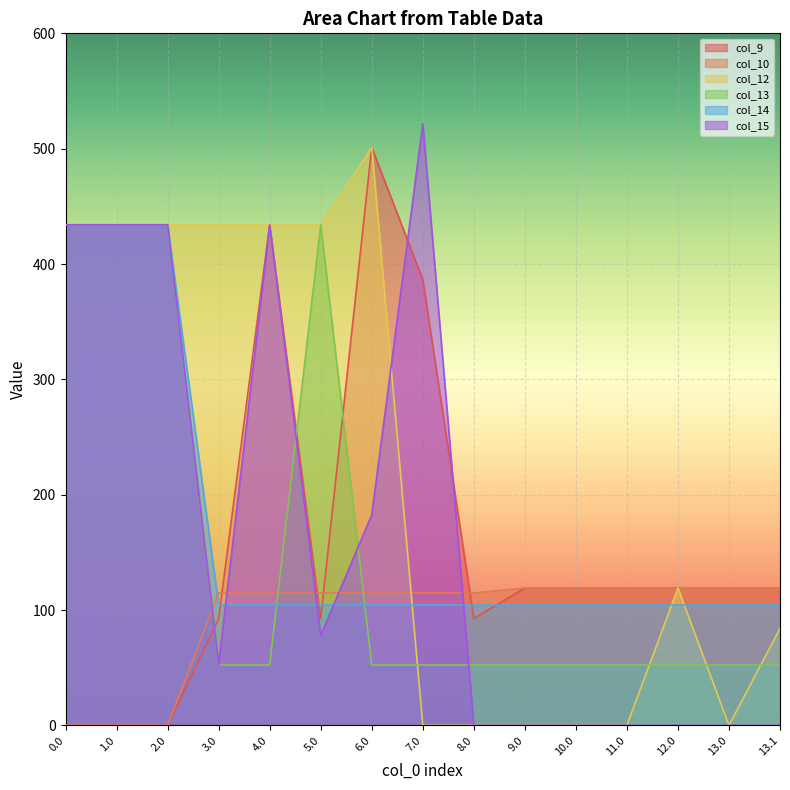

Reading left to right, transcribe all the data shown in this chart.

col_9: 0.0	0.0	0.0	92.6	434.0	92.6	501.0	386.5	92.6	119.0	119.0	119.0	119.0	119.0	119.0
col_10: 0.0	0.0	0.0	114.8	114.8	114.8	114.8	114.8	114.8	119.0	119.0	119.0	119.0	119.0	119.0
col_12: 434.0	434.0	434.0	434.0	434.0	434.0	501.0	0.0	0.0	0.0	0.0	0.0	119.0	0.0	84.1
col_13: 434.0	434.0	434.0	52.4	52.4	434.0	52.4	52.4	52.4	52.4	52.4	52.4	52.4	52.4	52.4
col_14: 434.0	434.0	434.0	104.3	104.3	104.3	104.3	104.3	104.3	104.3	104.3	104.3	104.3	104.3	104.3
col_15: 434.0	434.0	434.0	52.4	434.0	78.0	182.5	521.6	0.0	0.0	0.0	0.0	0.0	0.0	0.0